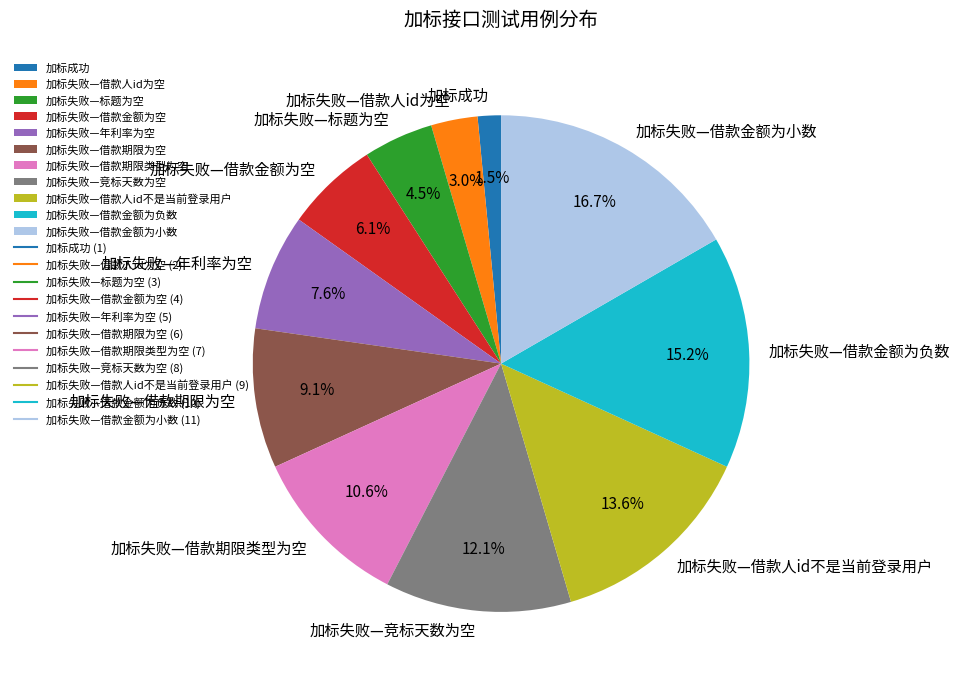

To the nearest percent, what is the difference between the 加标失败—借款期限类型为空 and 加标失败—借款人id不是当前登录用户 slice percentages?

3%